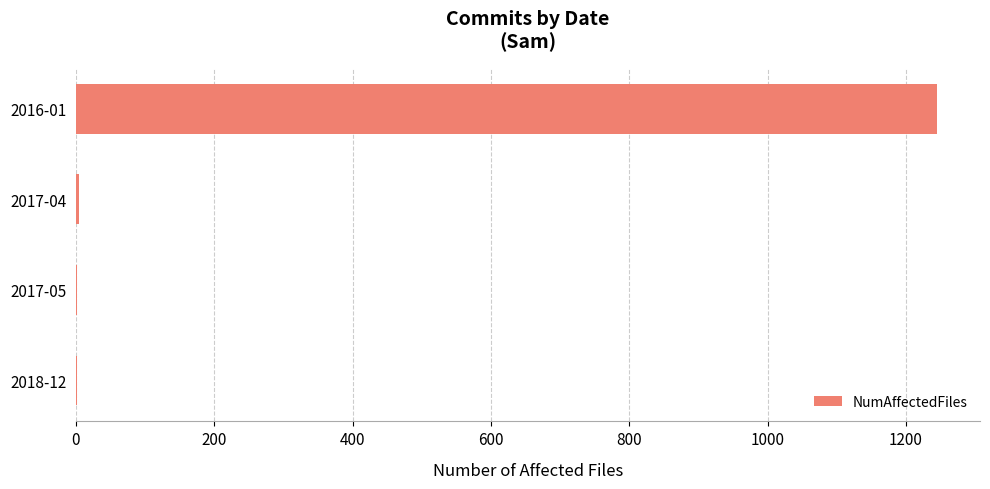

Count the number of categories in the chart.

4